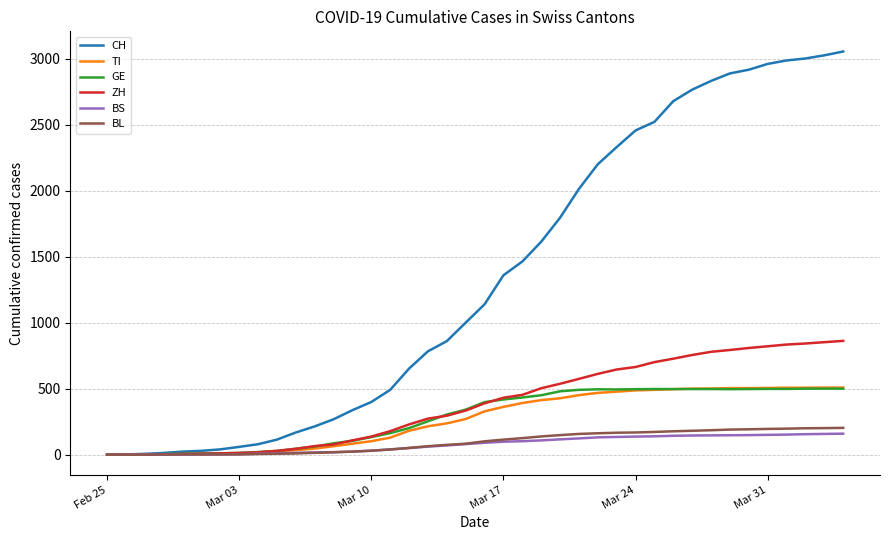

What is the maximum value shown in the chart?

3054